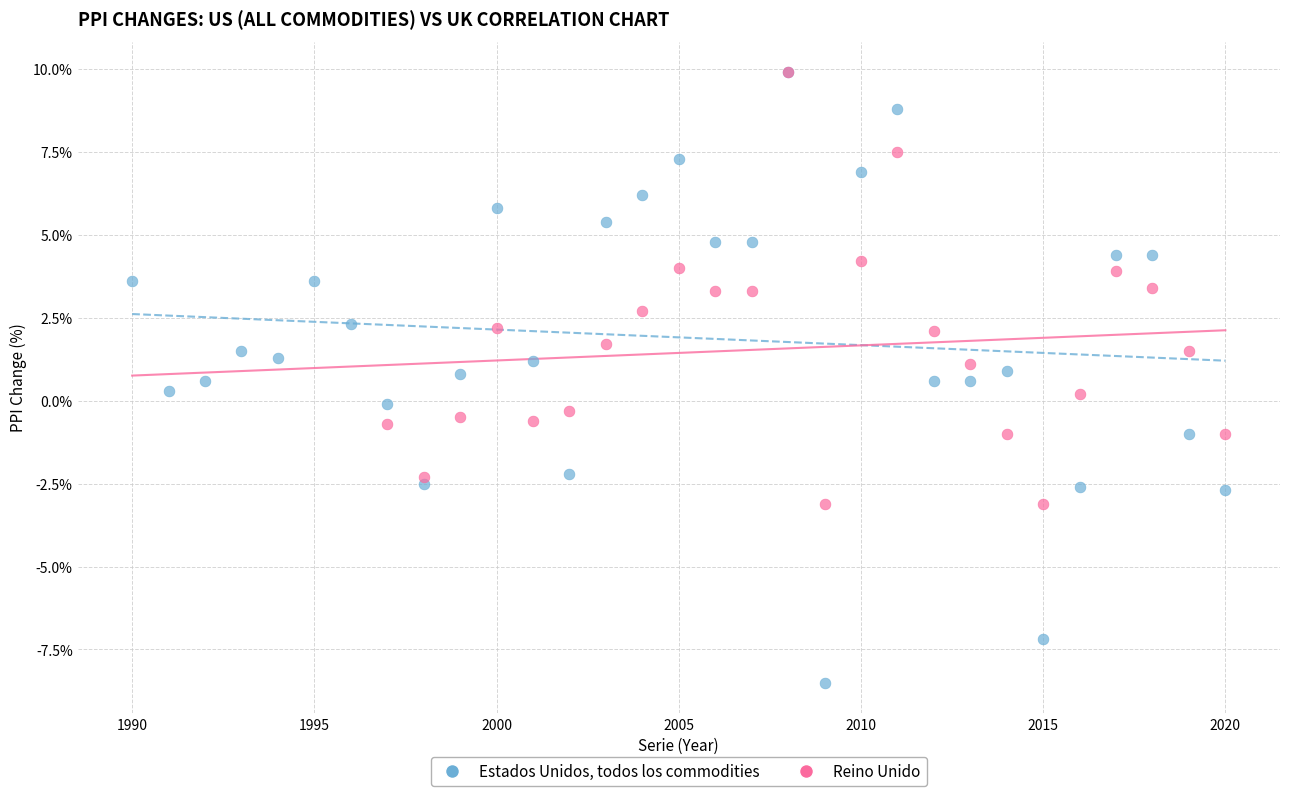

Which series contains the lowest Y value?

Estados Unidos, todos los commodities